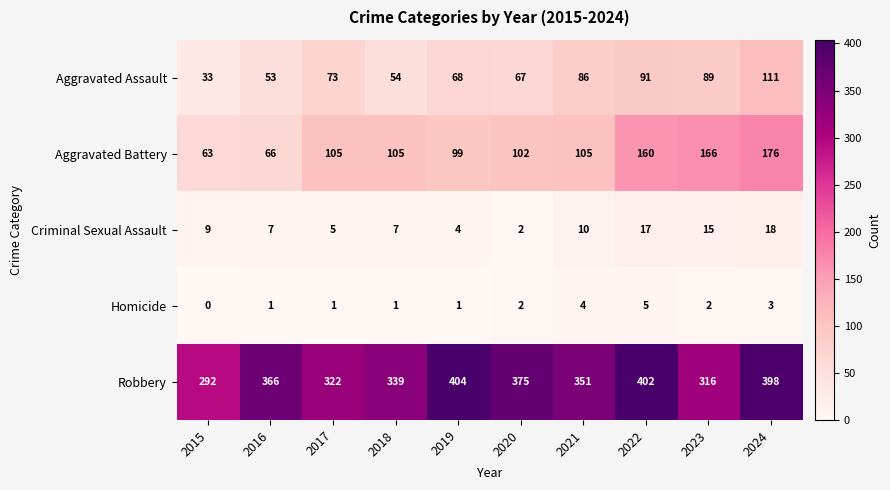

Where is Aggravated Assault nearest to the value 72?

2017